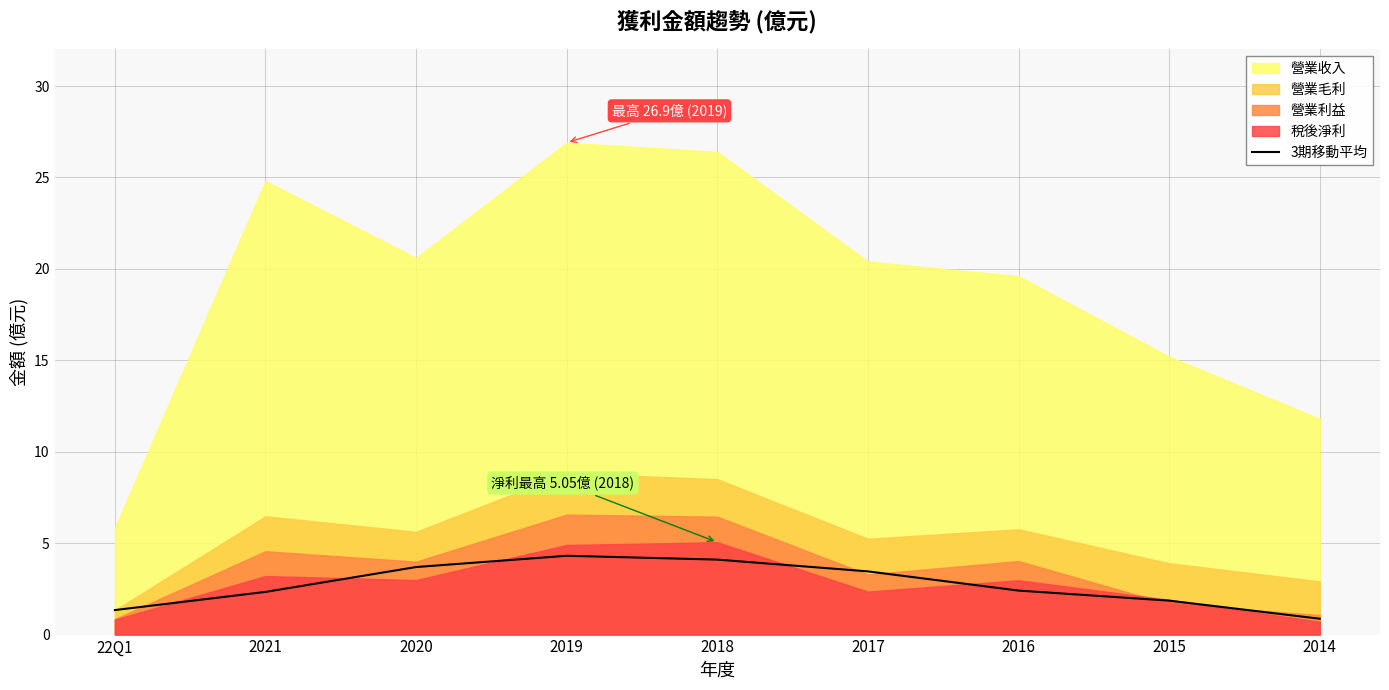

What is the minimum value shown in the chart?

0.9